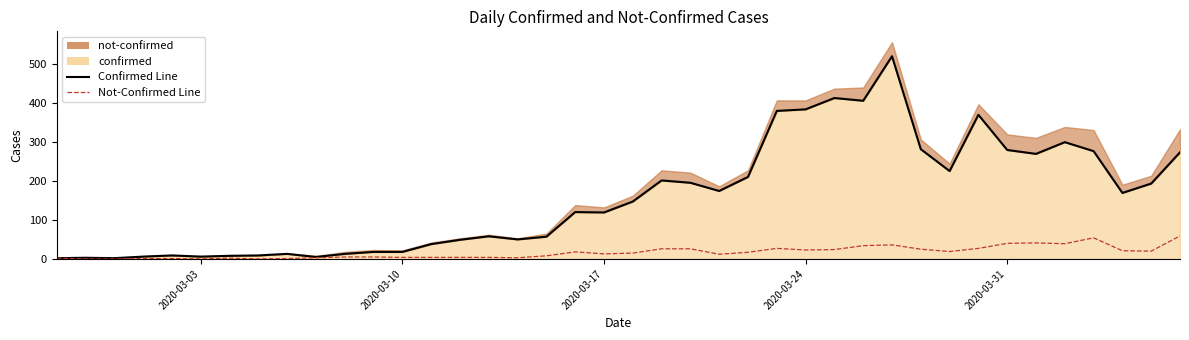

At which category does not-confirmed reach its first local valley?

2020-03-03